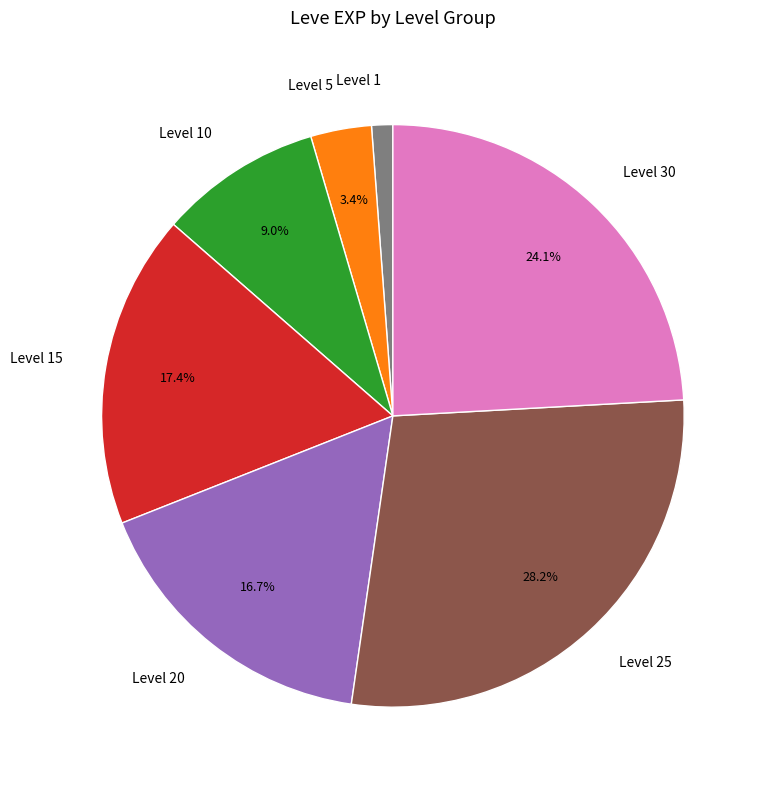

What is the ratio of the value at Level 20 to the value at Level 25?

0.6